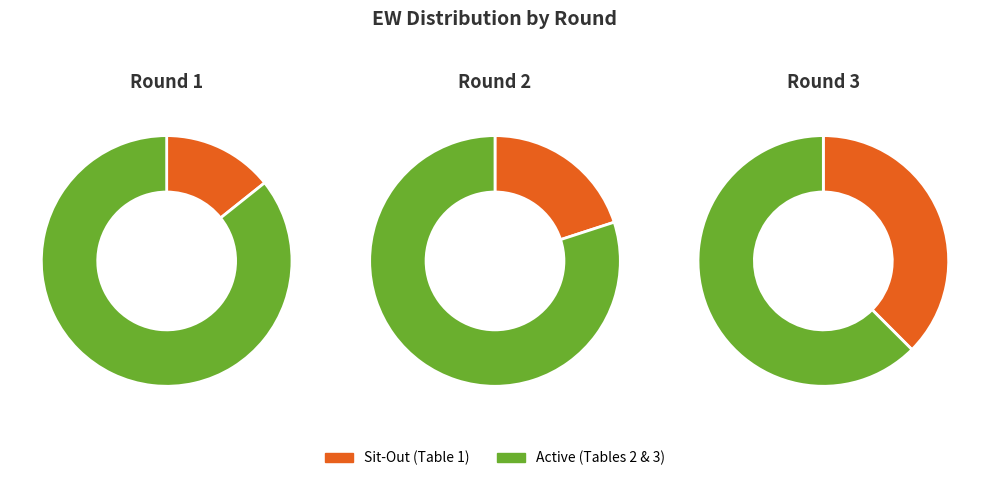

What is the smallest slice in the pie chart?

1